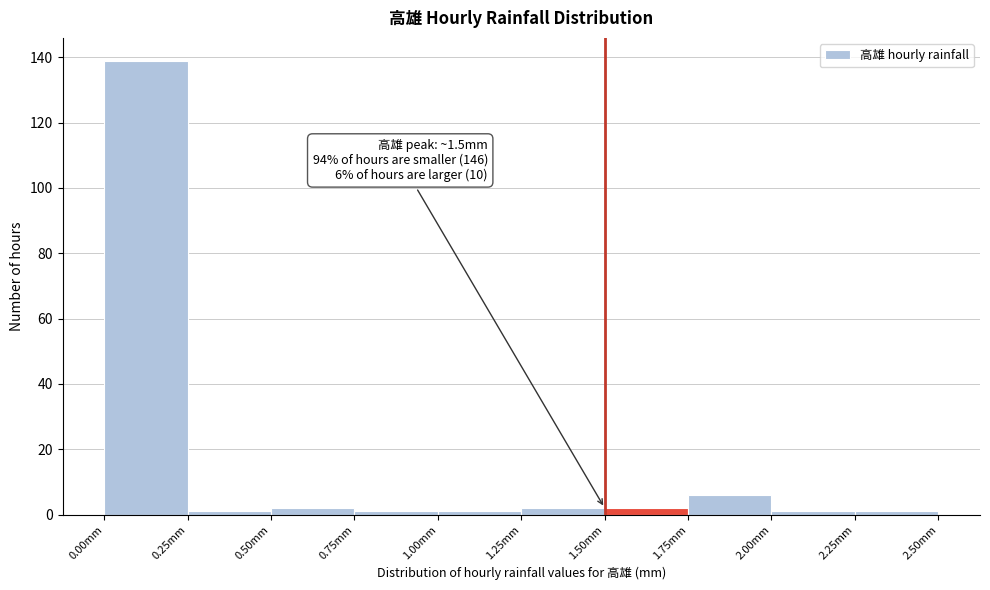

Over which range of the x-axis is the bar tallest?

0.00 to 0.25